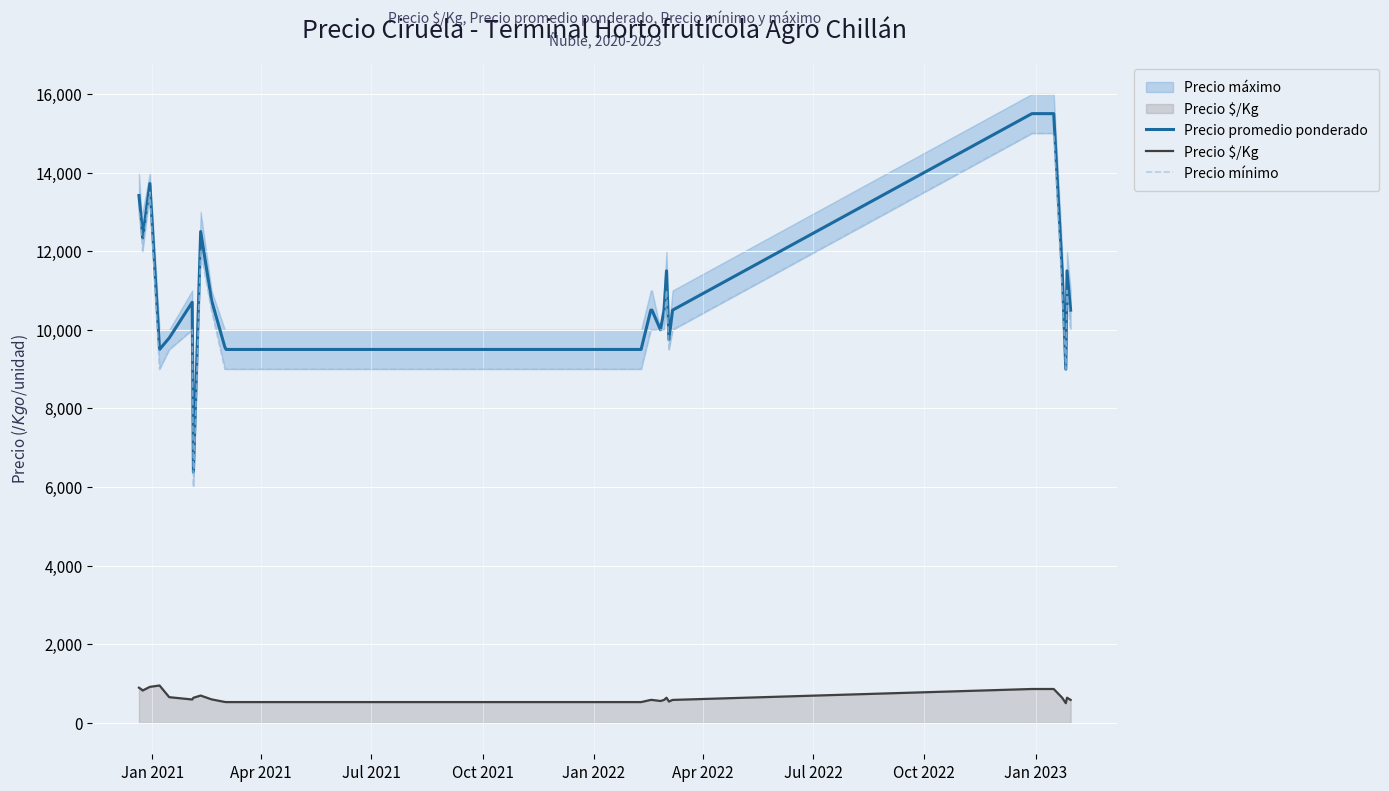

What is the lowest value of the Precio promedio ponderado series?

6375